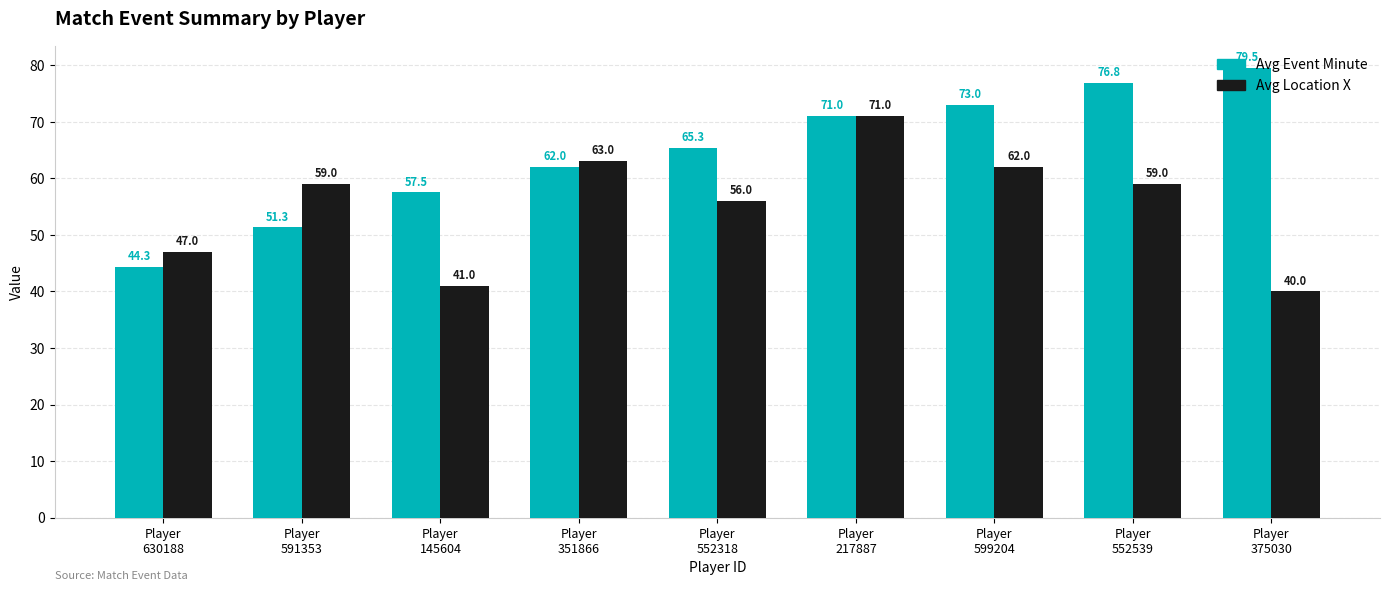

Between Player
630188 and Player
217887, which series saw the biggest shift?

Avg Event Minute